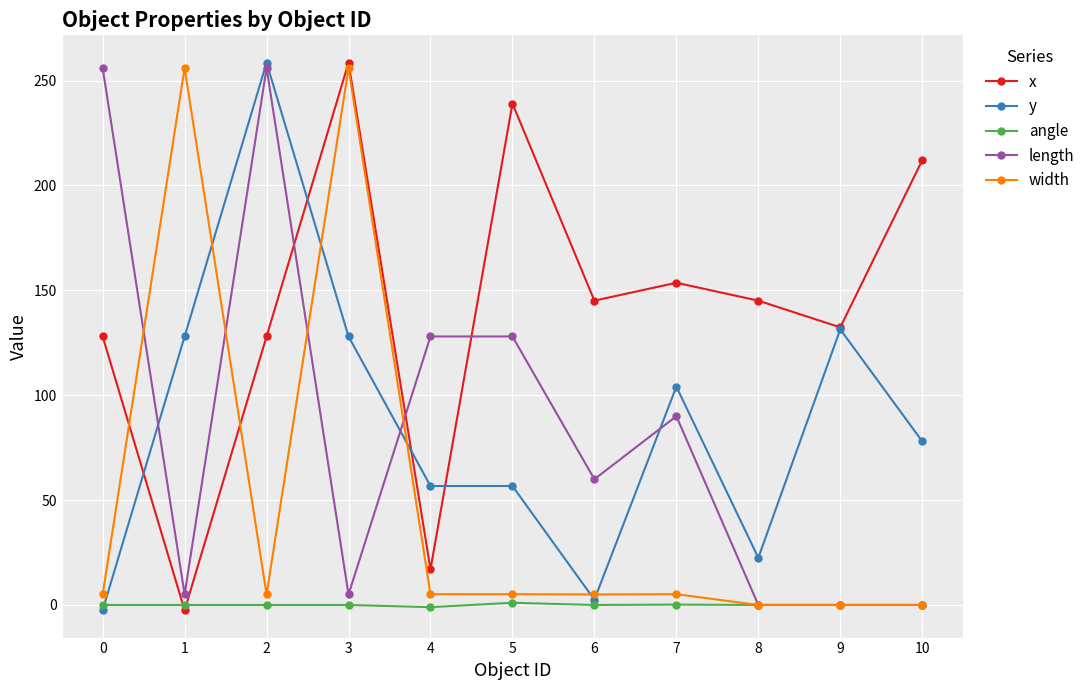

What are all the series names shown in the legend?

x, y, angle, length, width